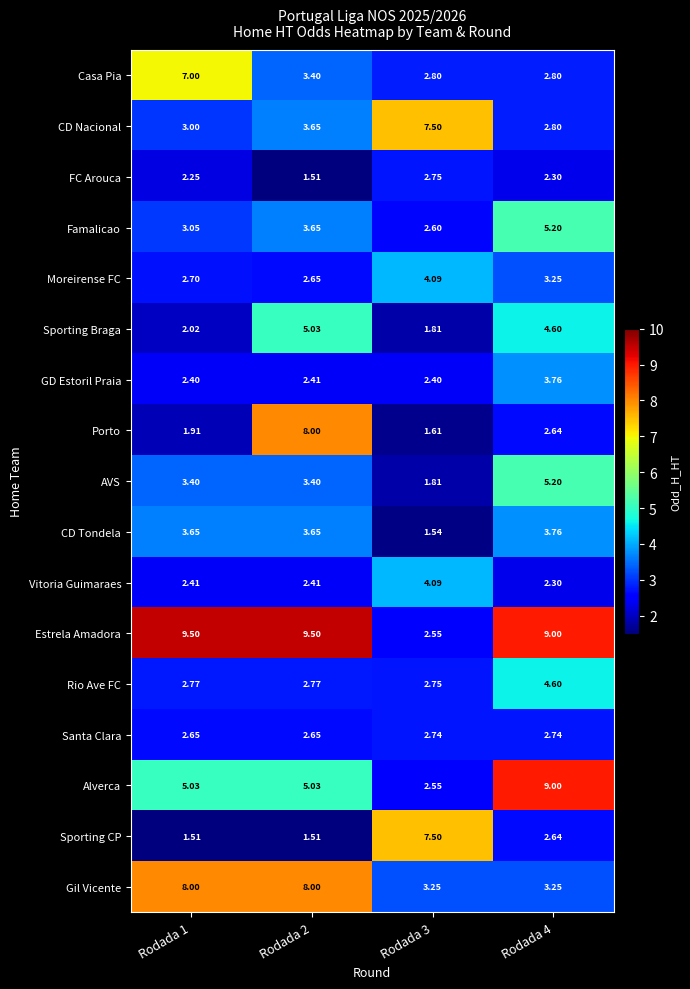

Is the value of Rio Ave FC at Rodada 3 greater than the value of Casa Pia at Rodada 3?

No